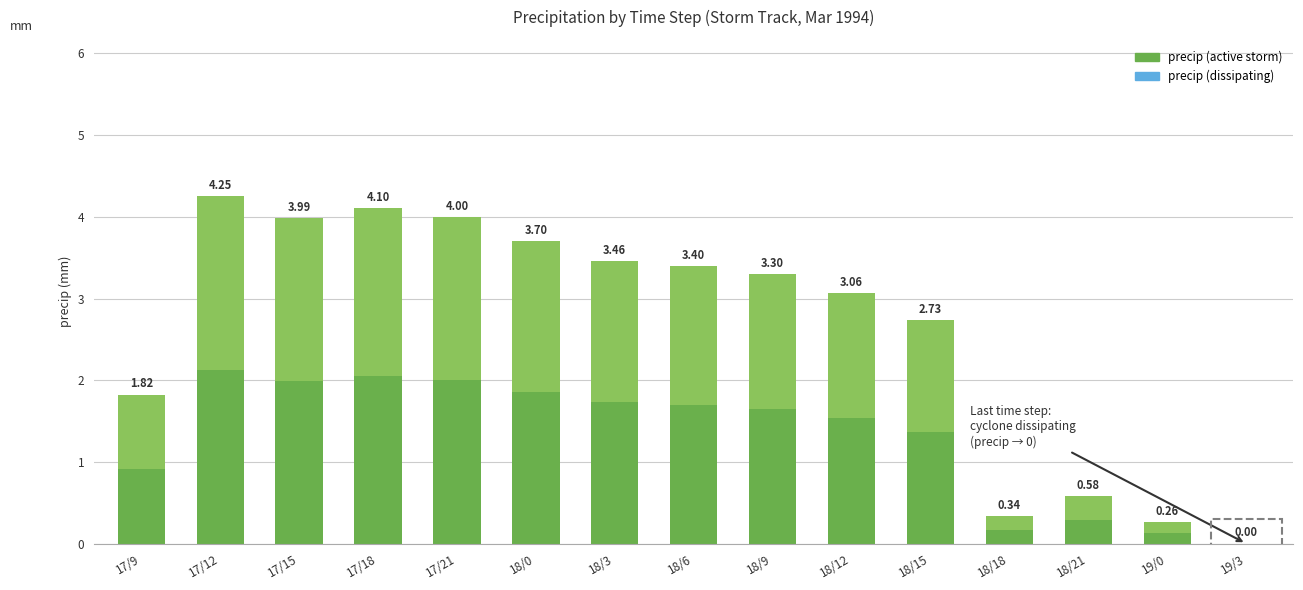

What position from the right is 18/9?

7